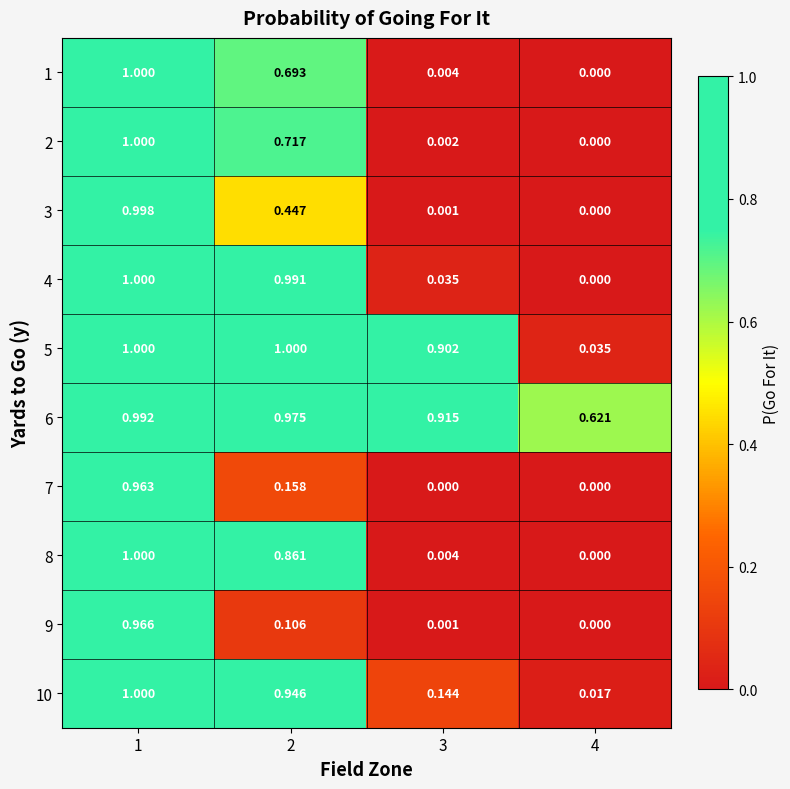

Reading left to right, what are all the values shown in this chart?

1: 1=1.0	2=0.7	3=0.0	4=0.0
2: 1=1.0	2=0.7	3=0.0	4=0.0
3: 1=1.0	2=0.4	3=0.0	4=0.0
4: 1=1.0	2=1.0	3=0.0	4=0.0
5: 1=1.0	2=1.0	3=0.9	4=0.0
6: 1=1.0	2=1.0	3=0.9	4=0.6
7: 1=1.0	2=0.2	3=0.0	4=0.0
8: 1=1.0	2=0.9	3=0.0	4=0.0
9: 1=1.0	2=0.1	3=0.0	4=0.0
10: 1=1.0	2=0.9	3=0.1	4=0.0